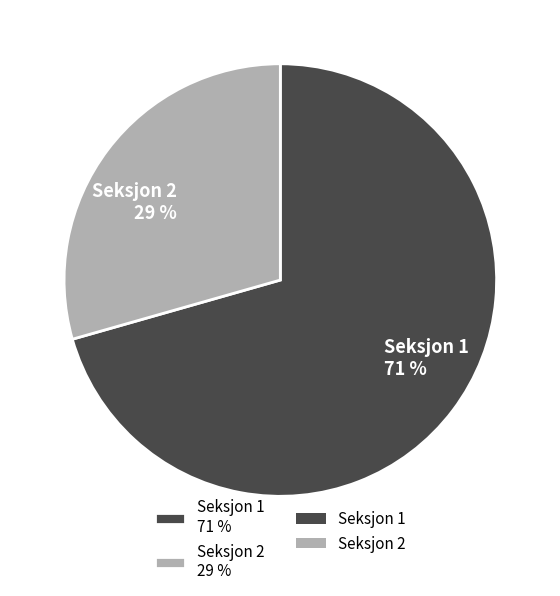

Is it true that Seksjon 2 29 % is 23% of the pie?

False